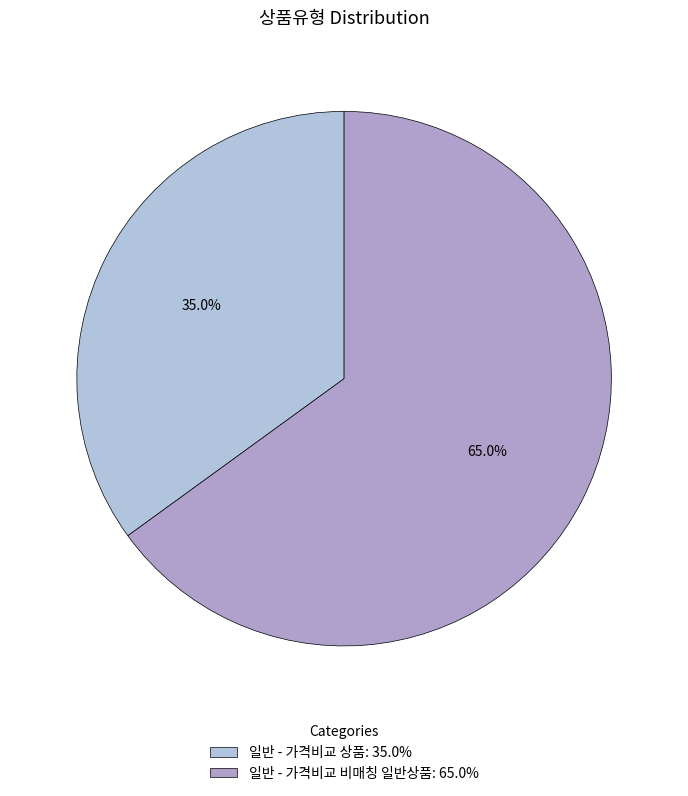

Is it true that 일반 - 가격비교 비매칭 일반상품 is 57% of the pie?

False